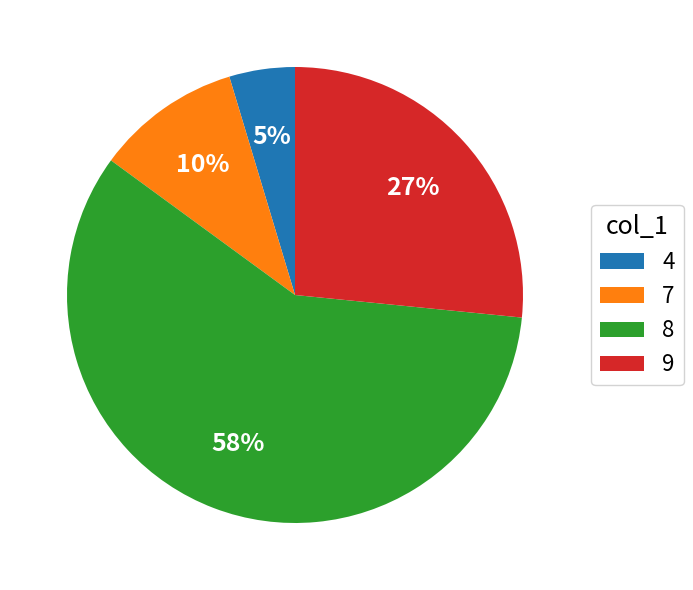

To the nearest percent, what is the difference between the 4 and 9 slice percentages?

22%